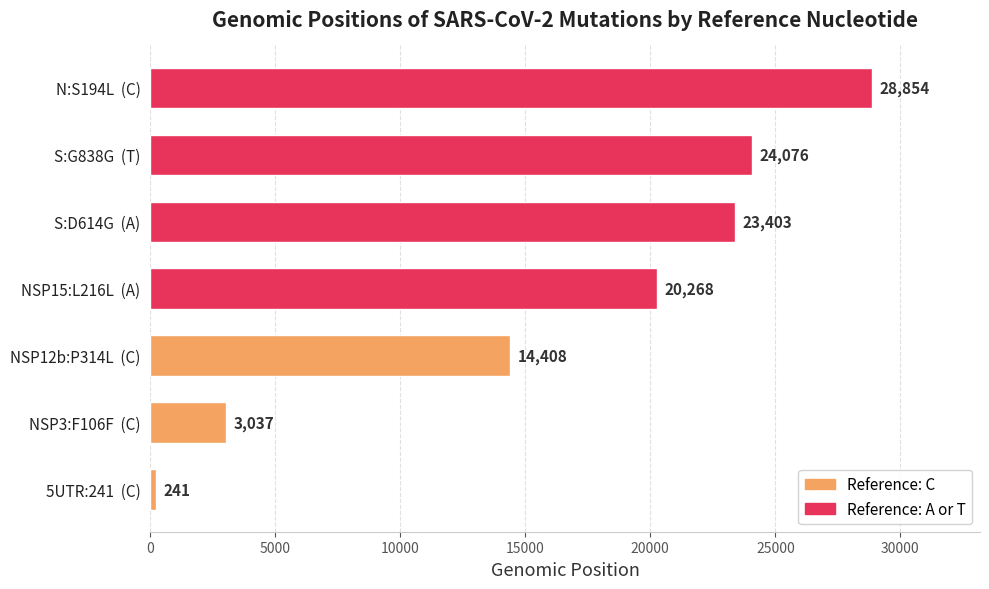

How many data points are less than 20268?

3